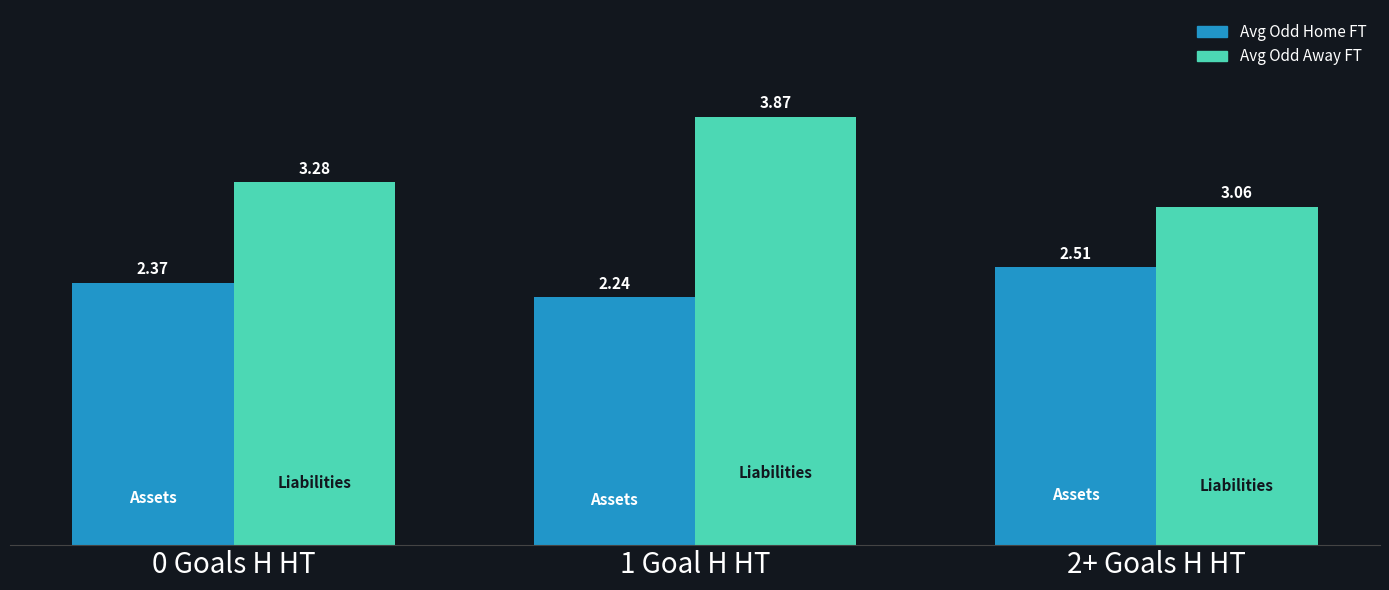

What is the difference between the maximum and minimum values in the Avg Odd Away FT series?

0.8